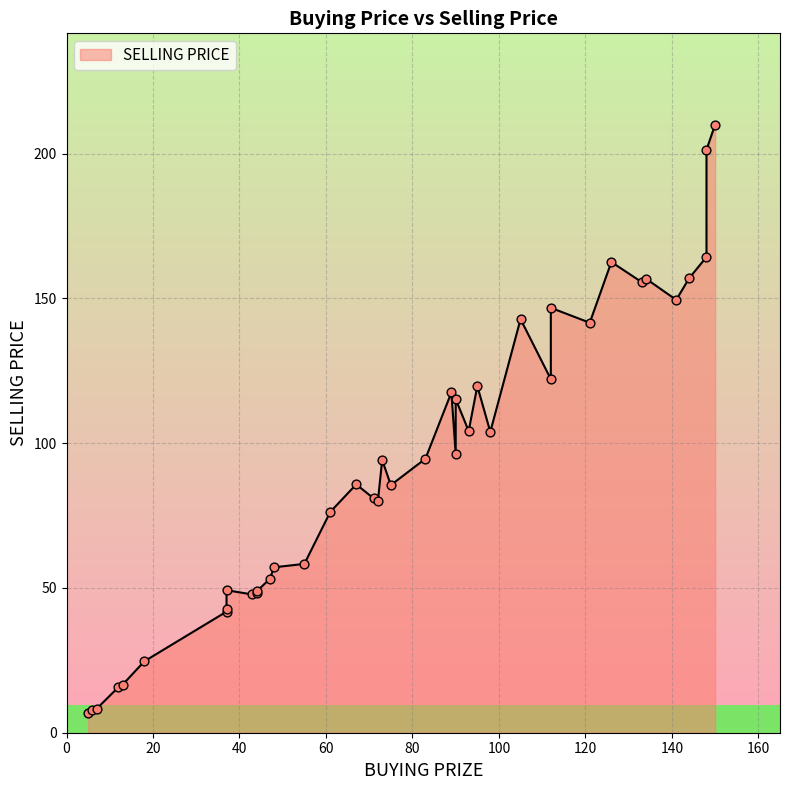

What is the change in value from 2 to 39?

+34.3